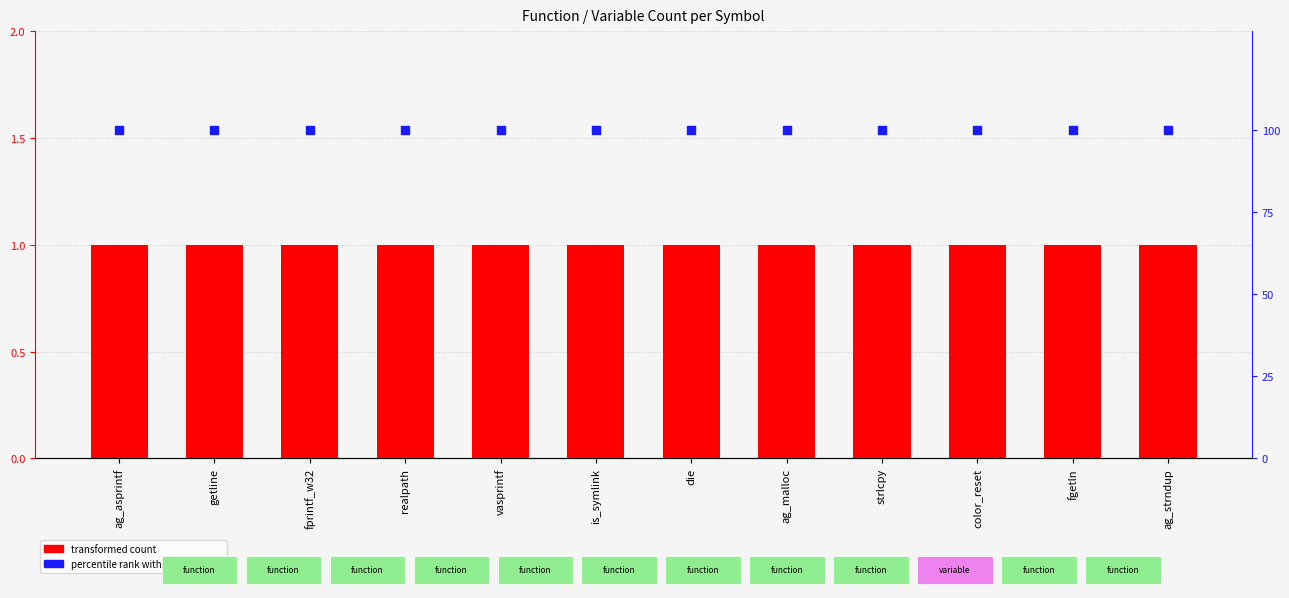

Is the value of percentile rank within the sample at fprintf_w32 greater than the value of transformed count at ag_malloc?

Yes